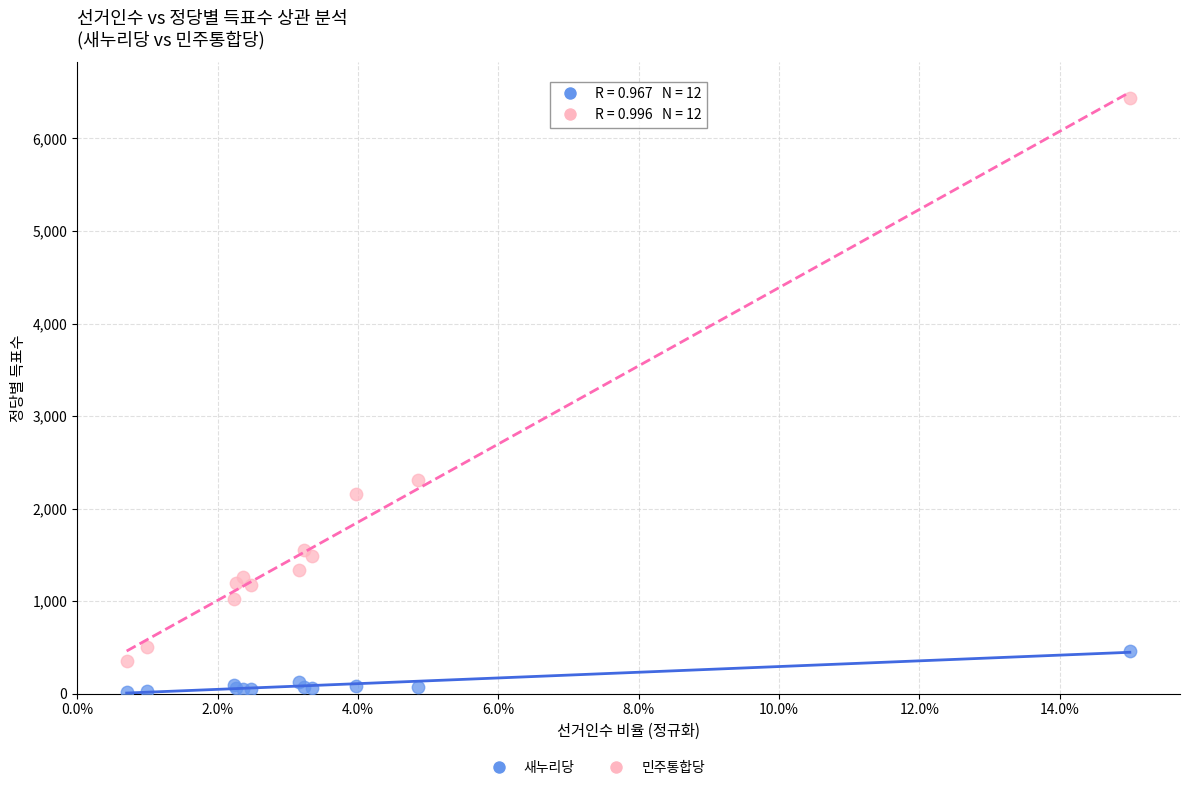

Which series contains the highest Y value?

민주통합당